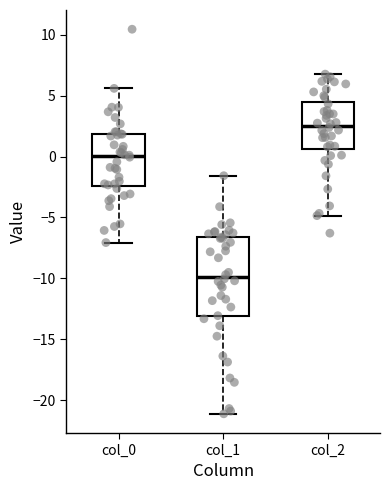

Reading left to right, transcribe this box plot: for each box, give where its median line is, the range the box spans, and where its two whiskers end, as read against the y-axis. The values are not printed on the chart, so give them approximately, as read against the axis.

col_0: median 0.0, box -2.5 to 2.0, whiskers -7.0 to 5.5
col_1: median -10.0, box -13.0 to -6.5, whiskers -21.0 to -1.5
col_2: median 2.5, box 0.5 to 4.5, whiskers -5.0 to 7.0